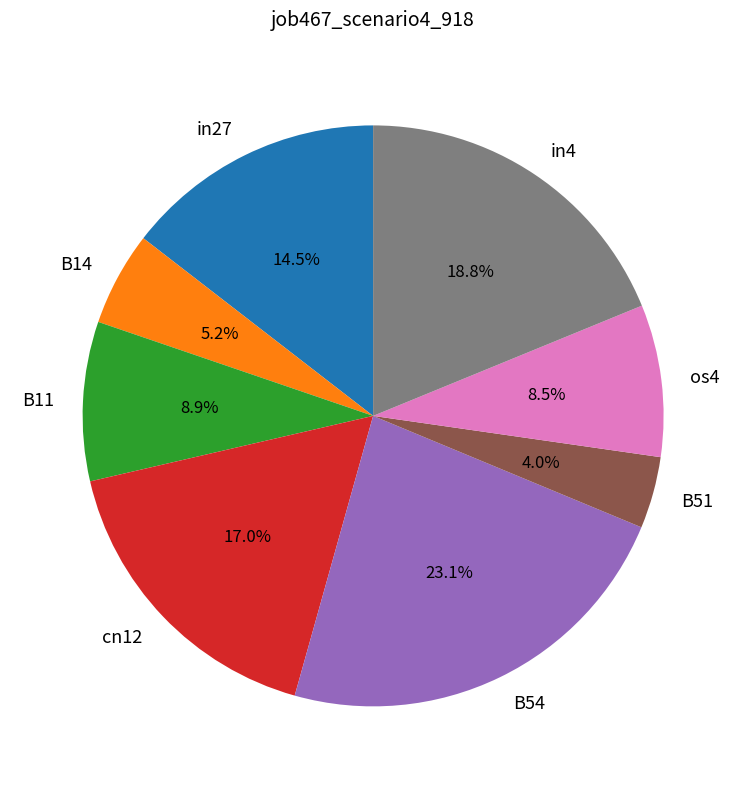

How much of the chart is everything except B11?

91.1%